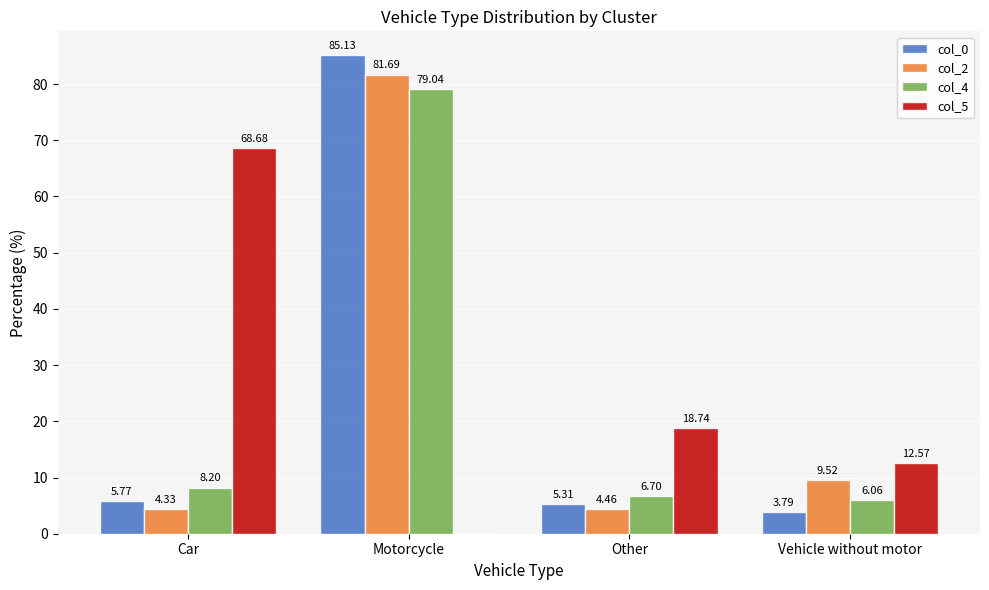

Is the value of col_5 at Other greater than the value of col_2 at Motorcycle?

No